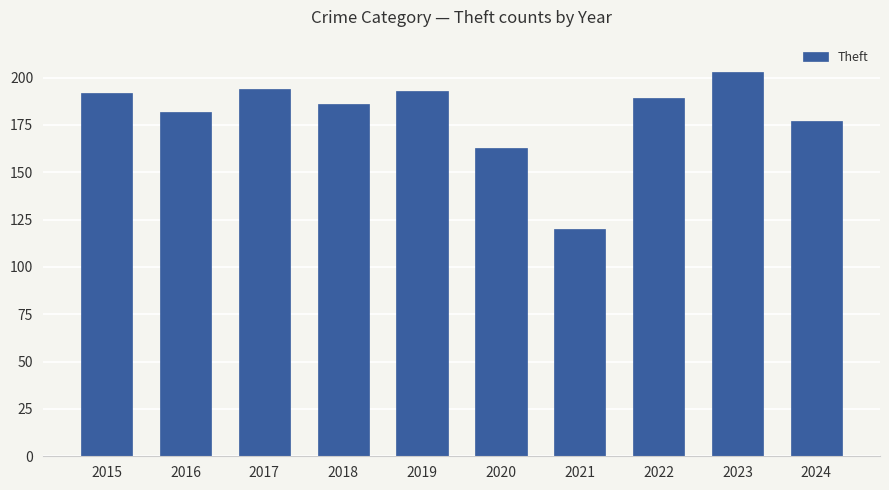

At which label is the value closest to 161?

2020